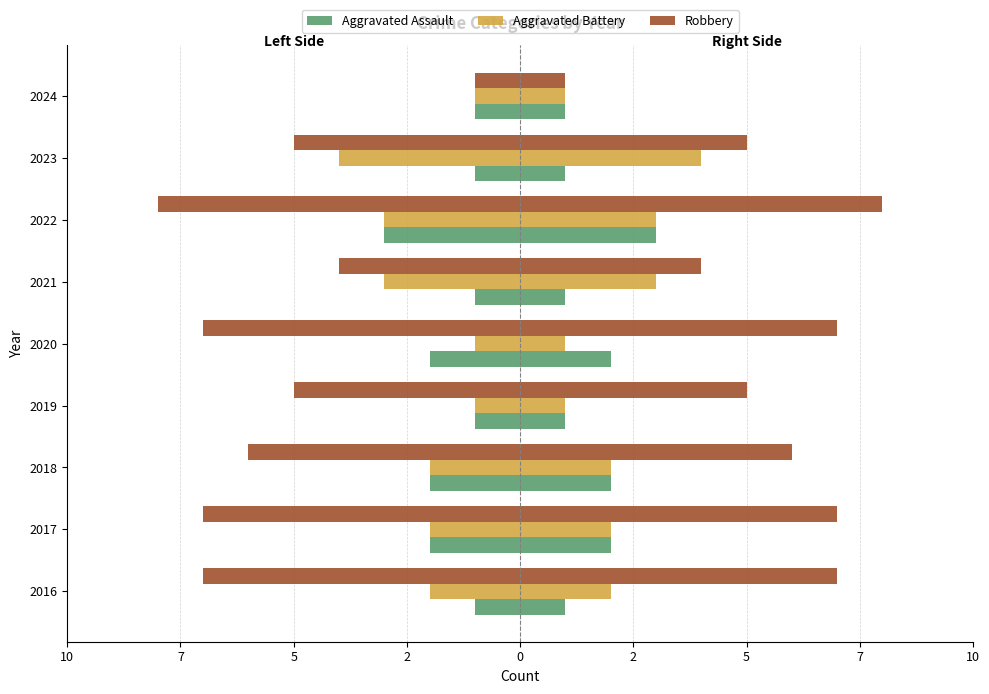

What is the value of the Robbery bar at the 8th from the left?

-7